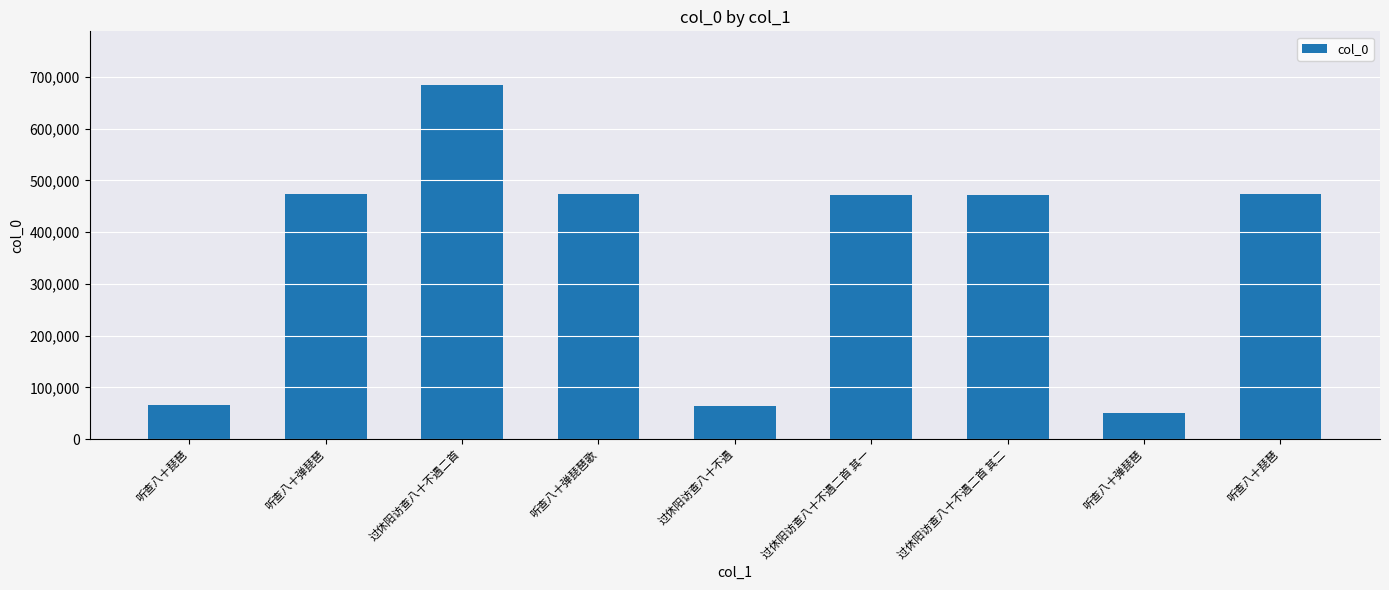

Reading right to left, list all the values displayed in this chart.

473119	49841	472253	472252	63307	473804	684996	473304	66823